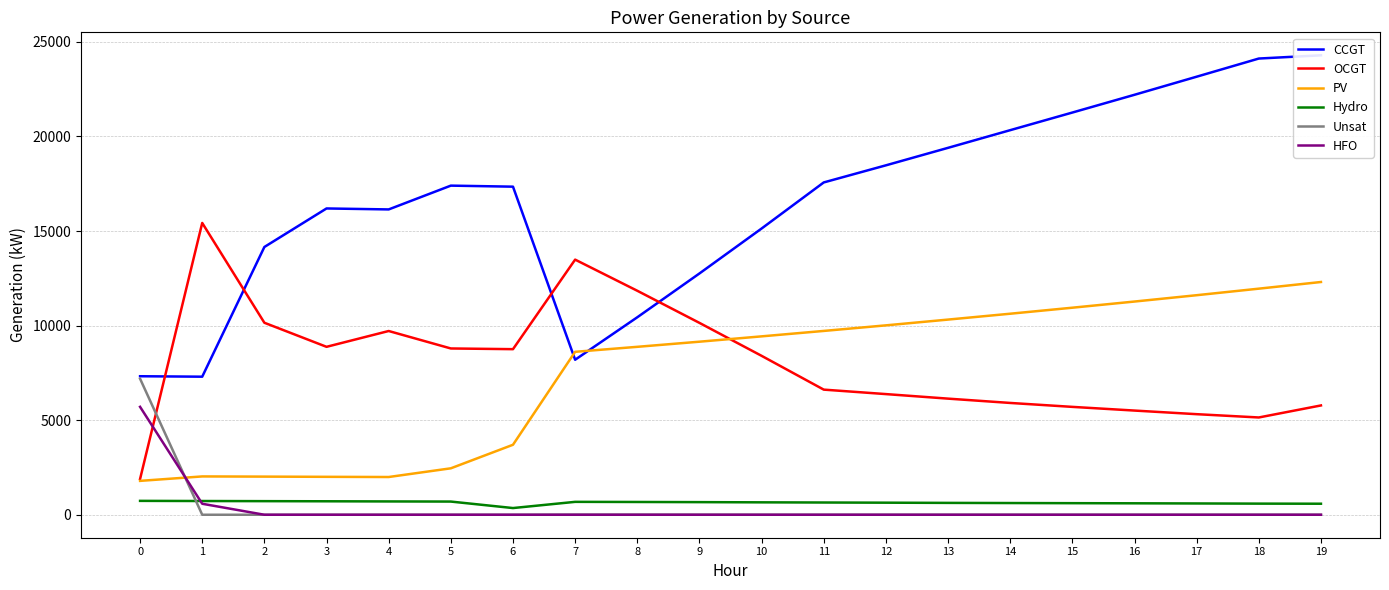

How many data points in CCGT are less than 17400?

10